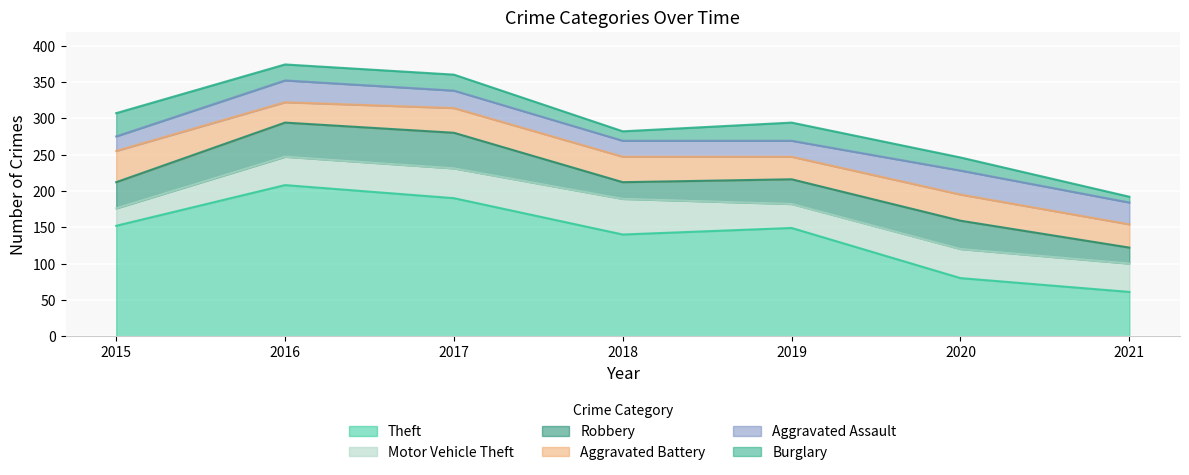

Is the value of Theft at 2018 greater than the value of Burglary at 2020?

Yes